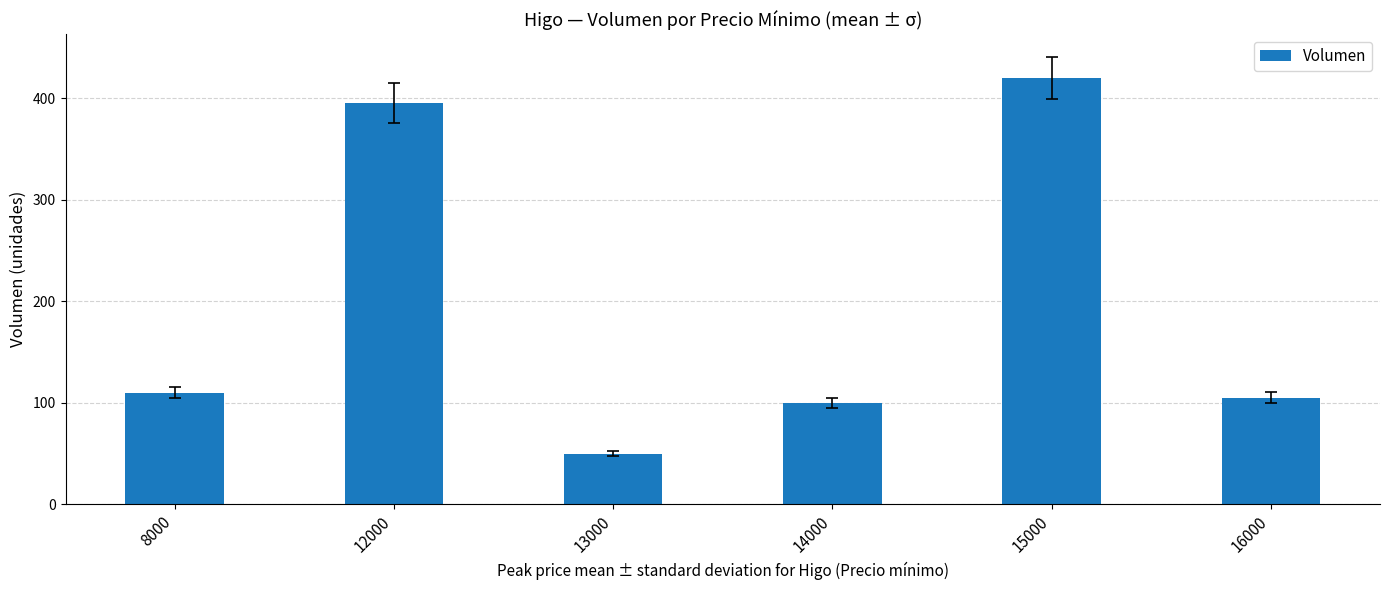

What is the difference between the second highest and minimum values?

345